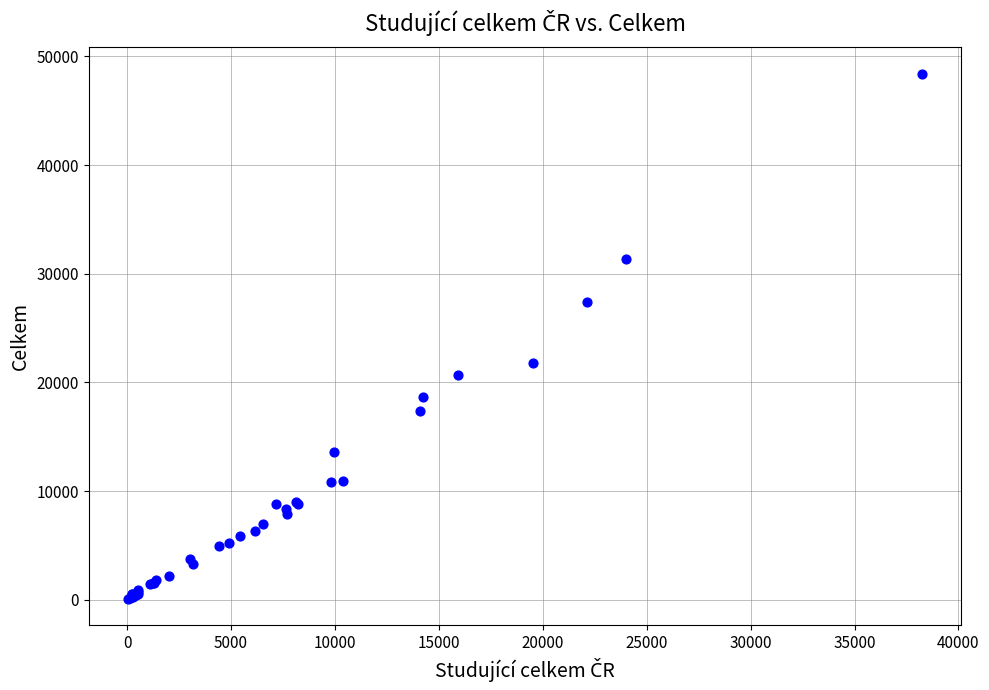

What Y value in the scatter plot is closest to 24242?

21818